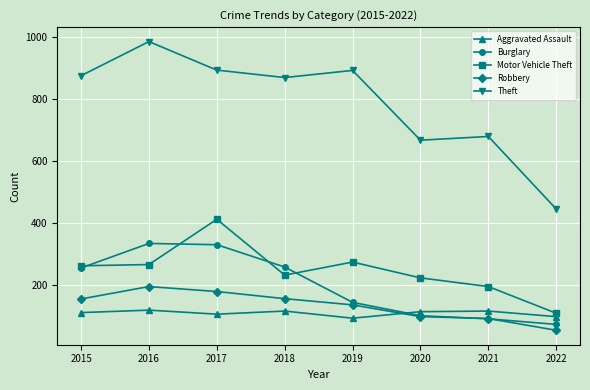

Is the value of Burglary at 2021 greater than the value of Robbery at 2015?

No